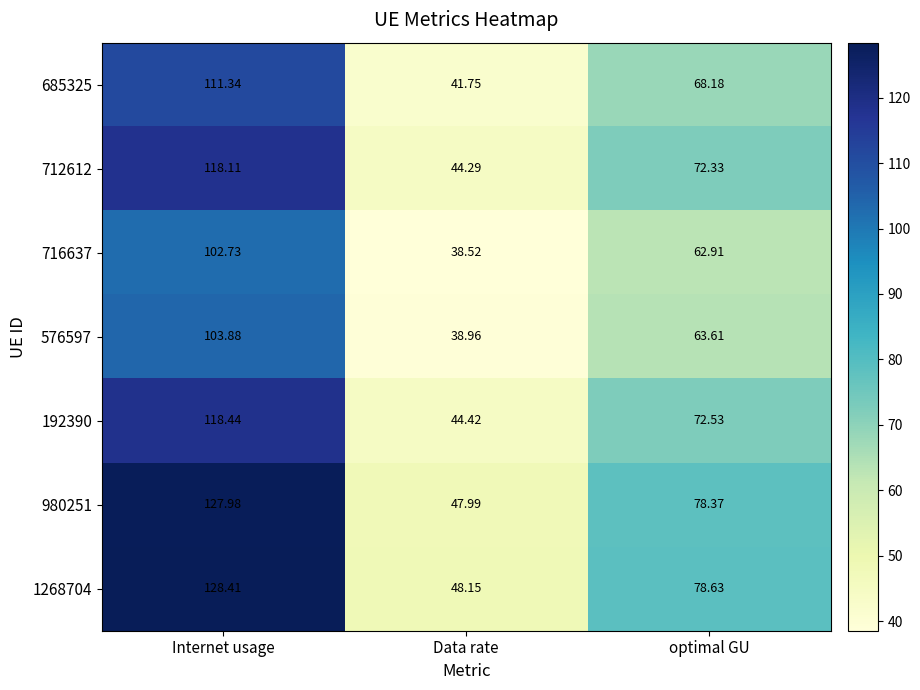

Where is 576597 nearest to the value 71?

optimal GU